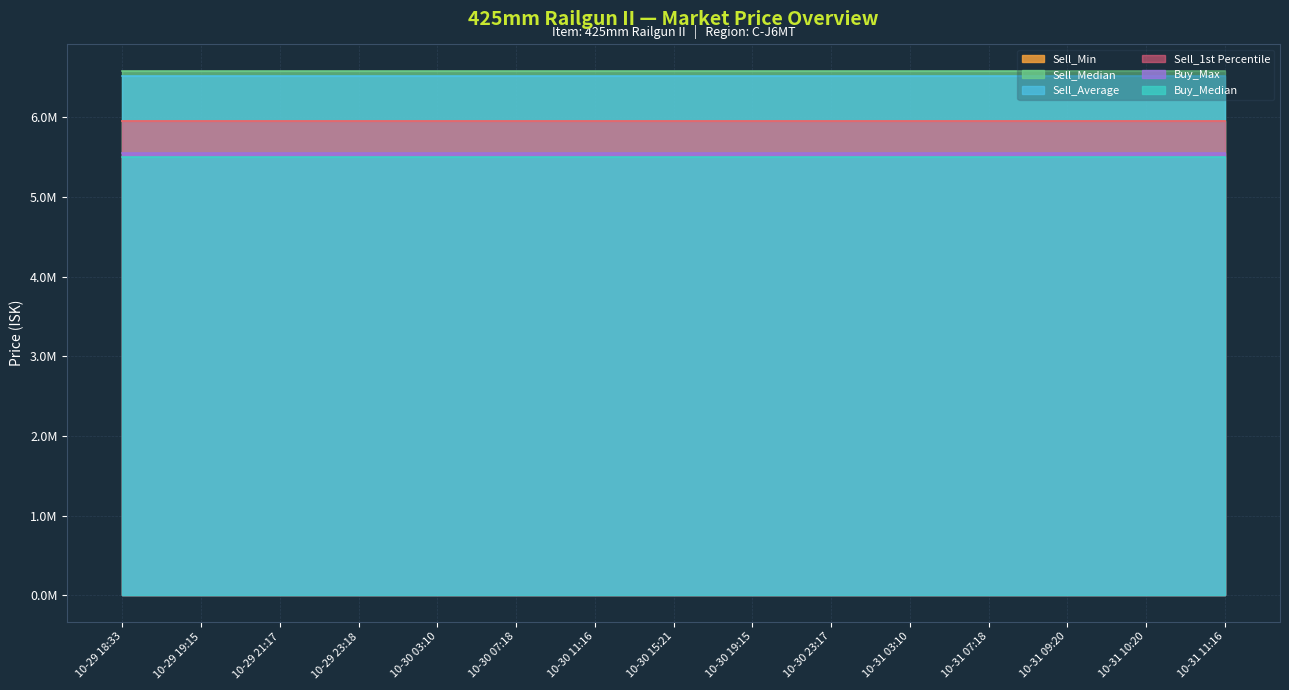

What position from the right is 2025-10-31 03:10?

5